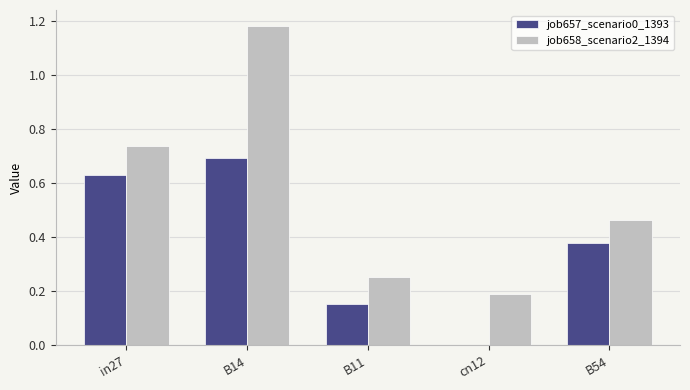

At which label does job658_scenario2_1394 reach its peak?

B14